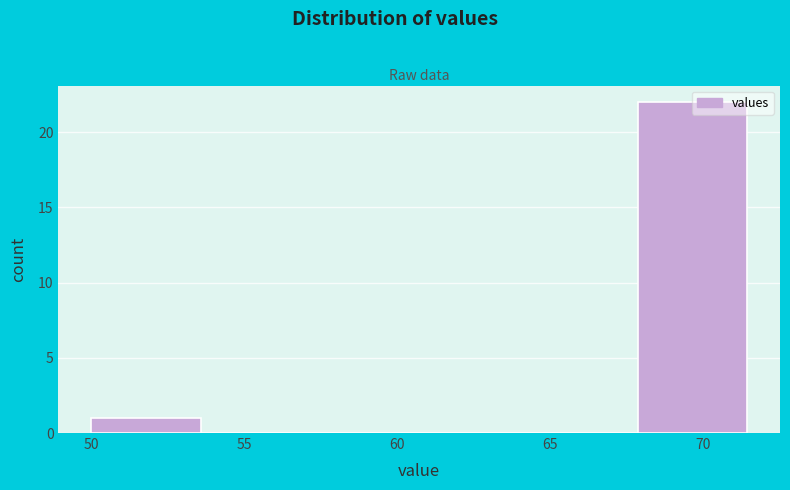

Reading left to right, transcribe this chart: for each bar, give the range it covers on the x-axis and its height. Neither the bar edges nor the heights are printed on the chart, so give them approximately, as read against the axes.

50.0 to 53.5: 1
53.5 to 57.0: 0
57.0 to 60.5: 0
60.5 to 64.5: 0
64.5 to 68.0: 0
68.0 to 71.5: 22